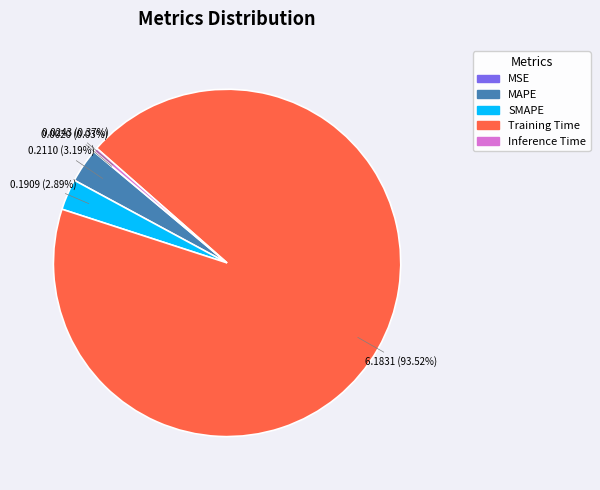

Is there a majority slice in this chart?

Yes